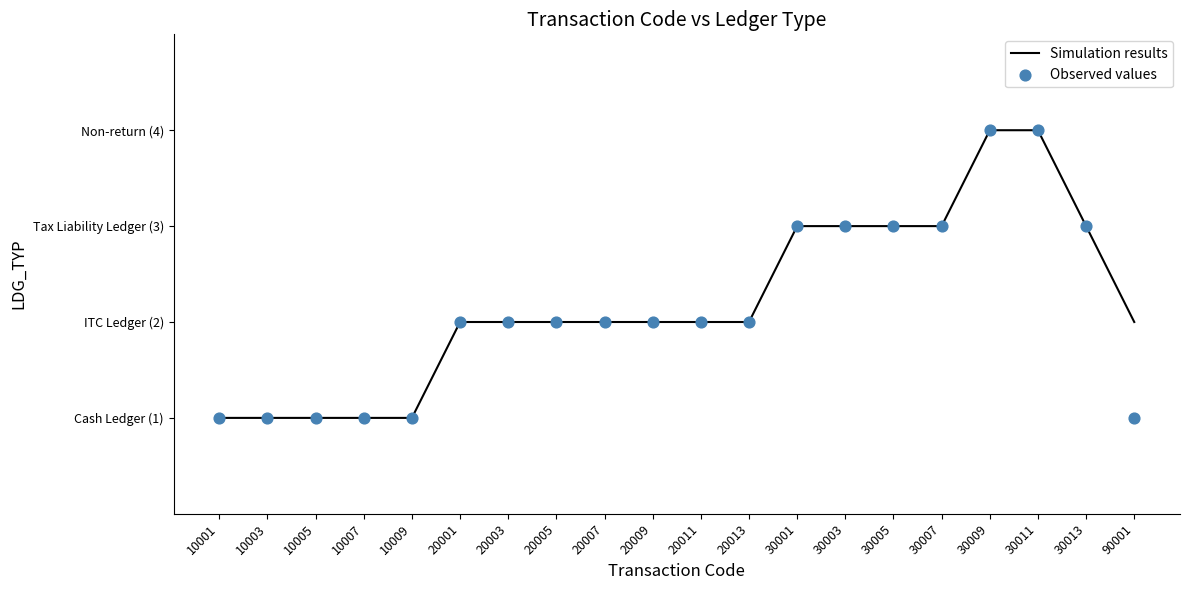

What are all the series names shown in the legend?

Simulation results, Observed values